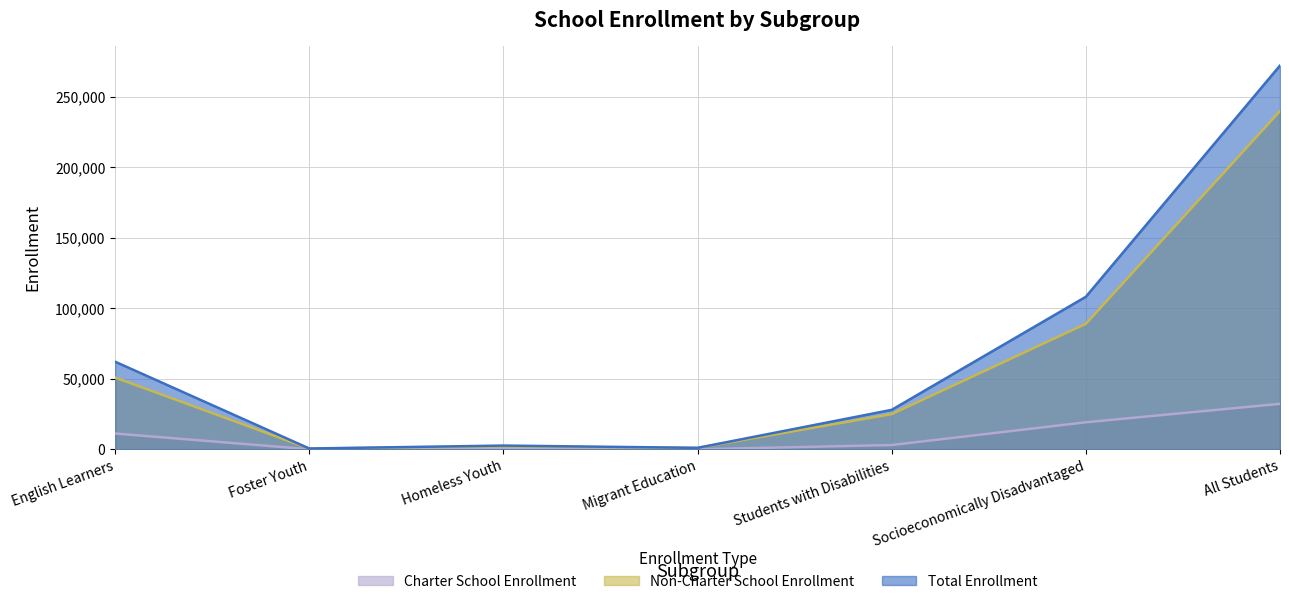

Rank the series by their average value, from lowest to highest.

Charter School Enrollment, Non-Charter School Enrollment, Total Enrollment